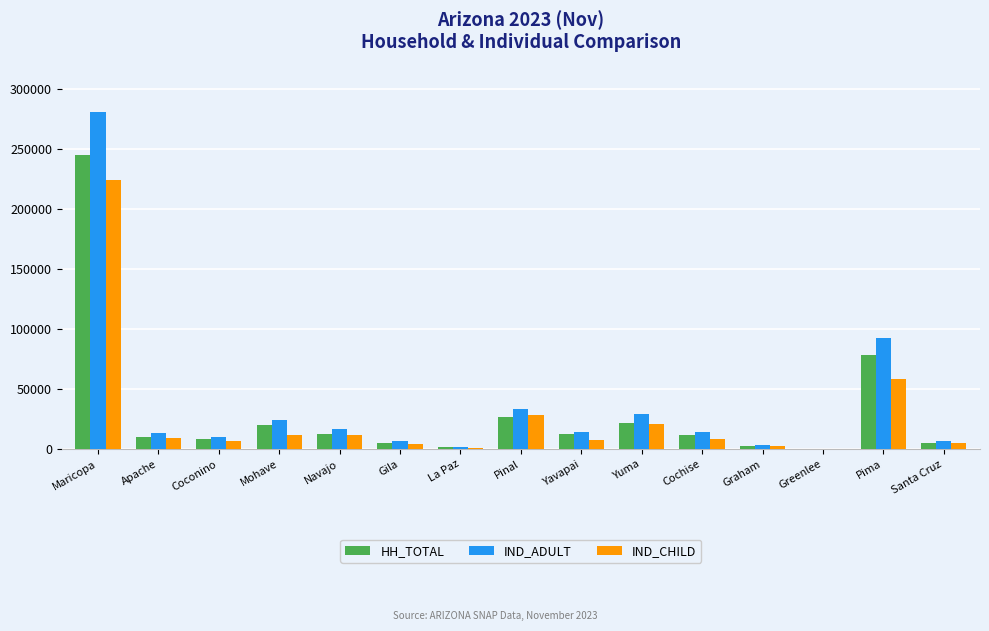

Read the IND_CHILD value at Maricopa.

224178